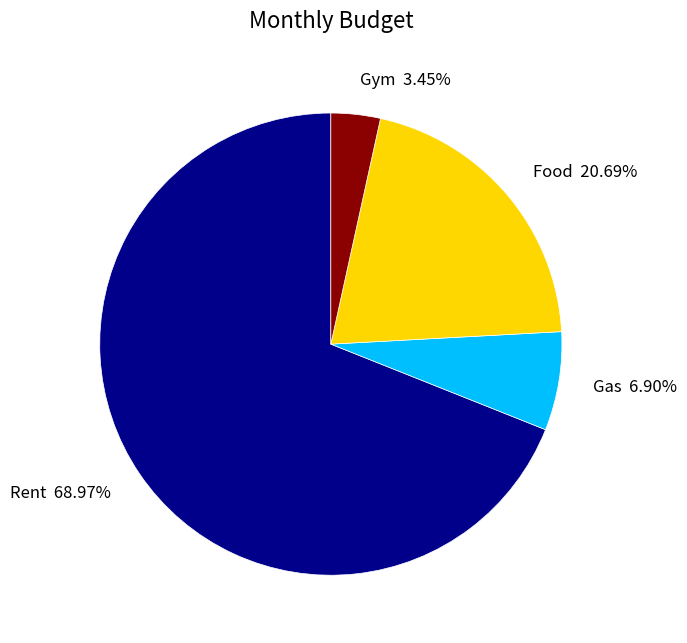

What percentage is NOT represented by Food?

79.3%